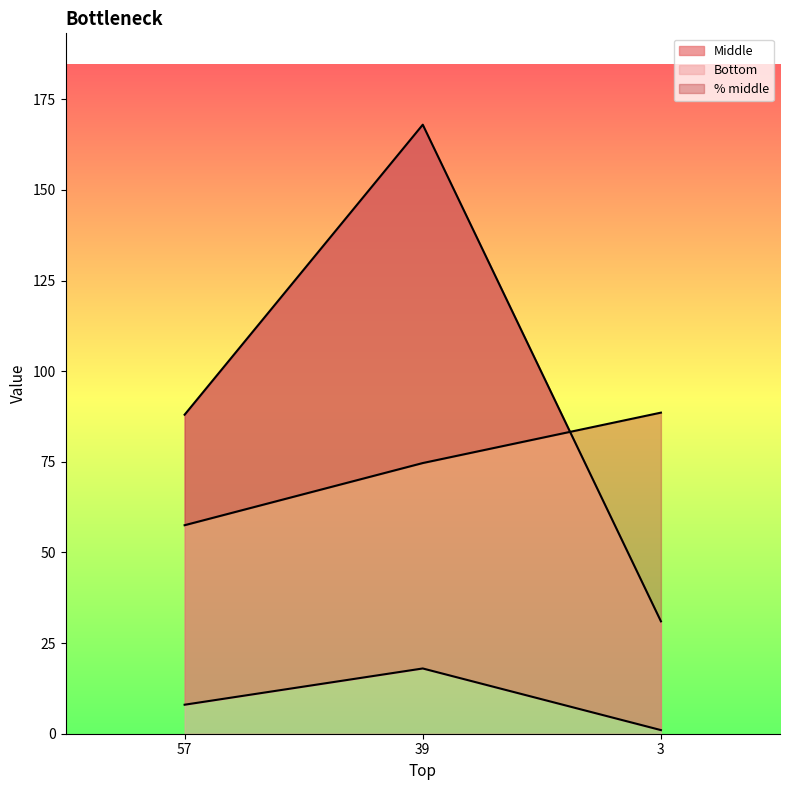

Does the chart display data point markers on the line(s)?

No